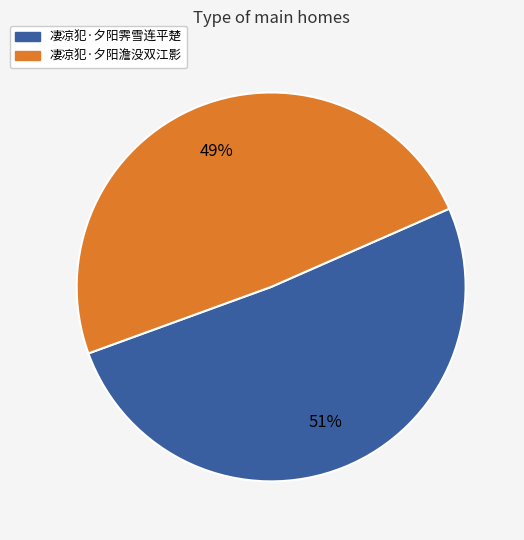

Combined, do 凄凉犯·夕阳澹没双江影 and 凄凉犯·夕阳霁雪连平楚 account for over 50%?

Yes